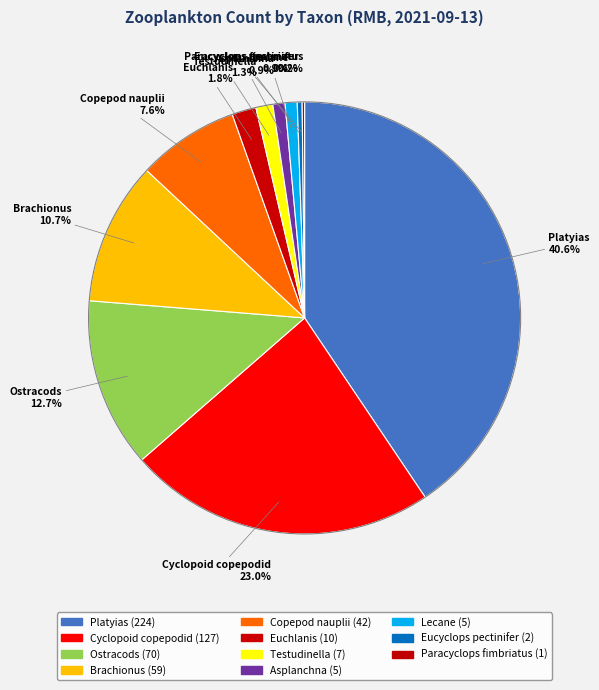

How many slices are in this pie chart?

11